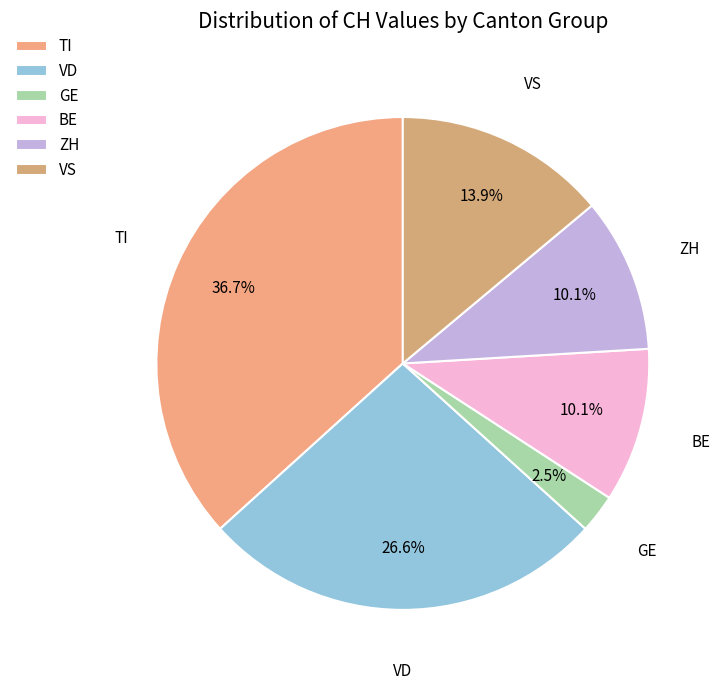

What portion of the pie excludes ZH?

89.9%